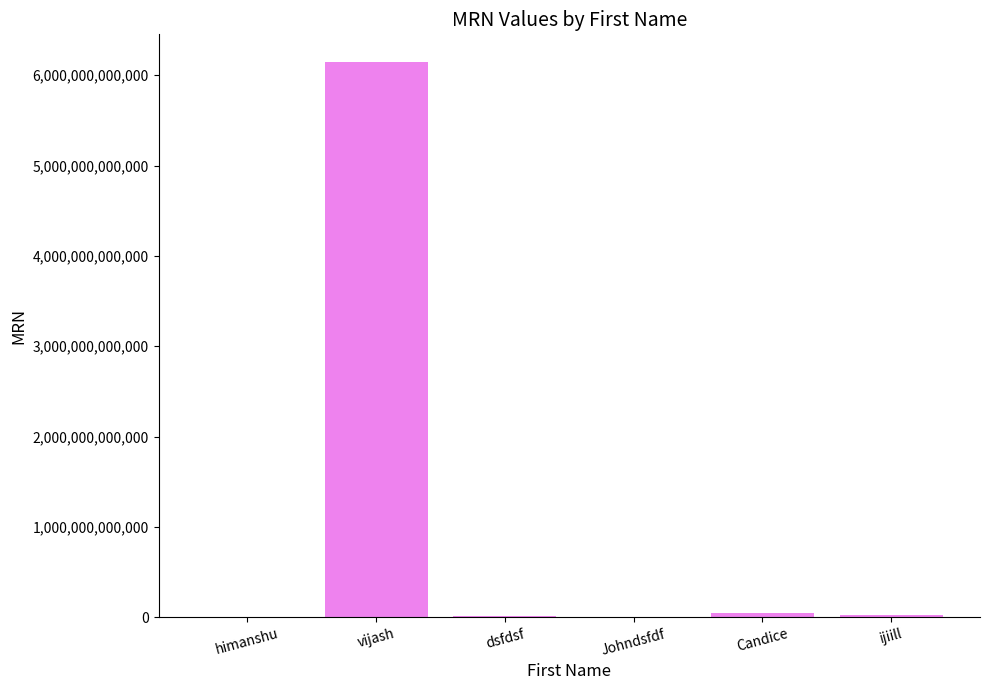

Approximately how many times larger is the value at vijash compared to Johndsfdf?

1178.4